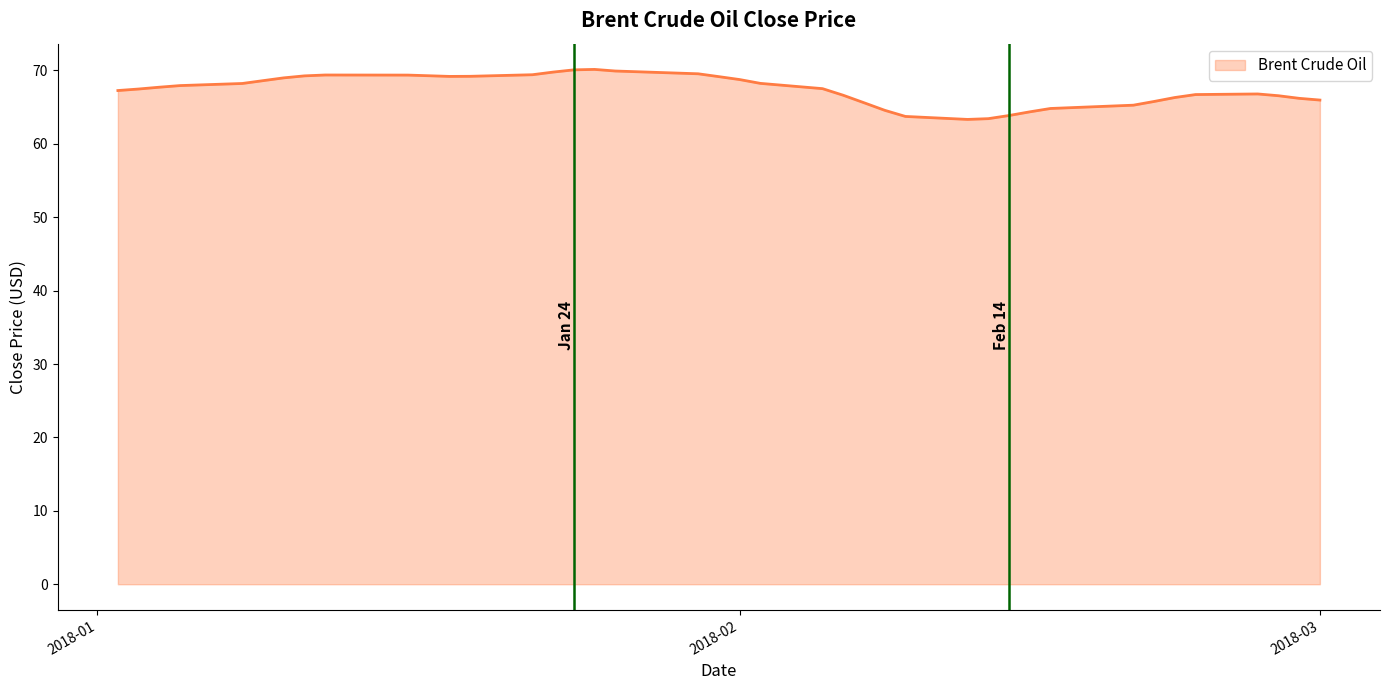

What is the difference between the maximum and minimum values?

6.8